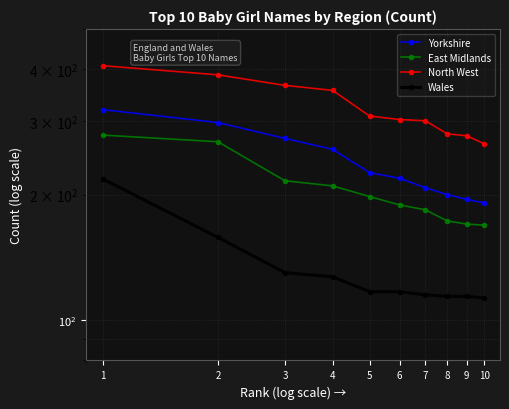

True or false: North West and Wales intersect in this chart.

False